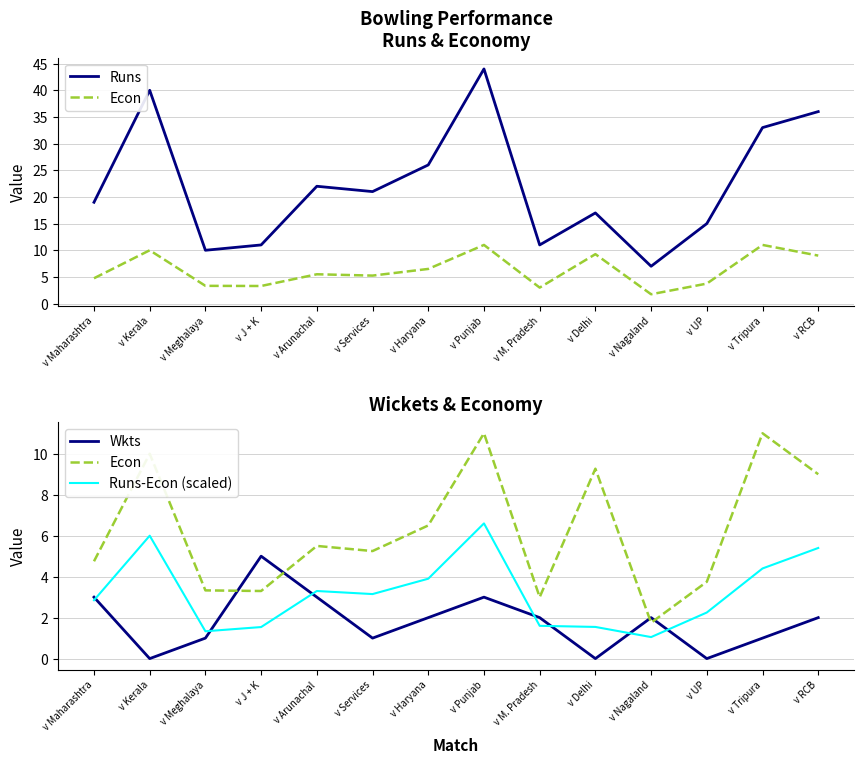

What is the total value across all series at v Maharashtra?

29.6